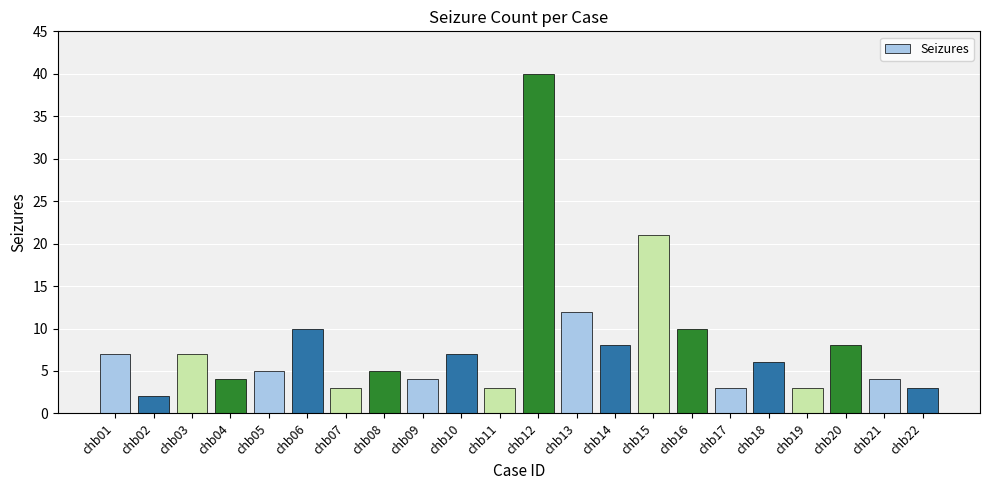

Between chb01 and chb02, which is larger?

chb01